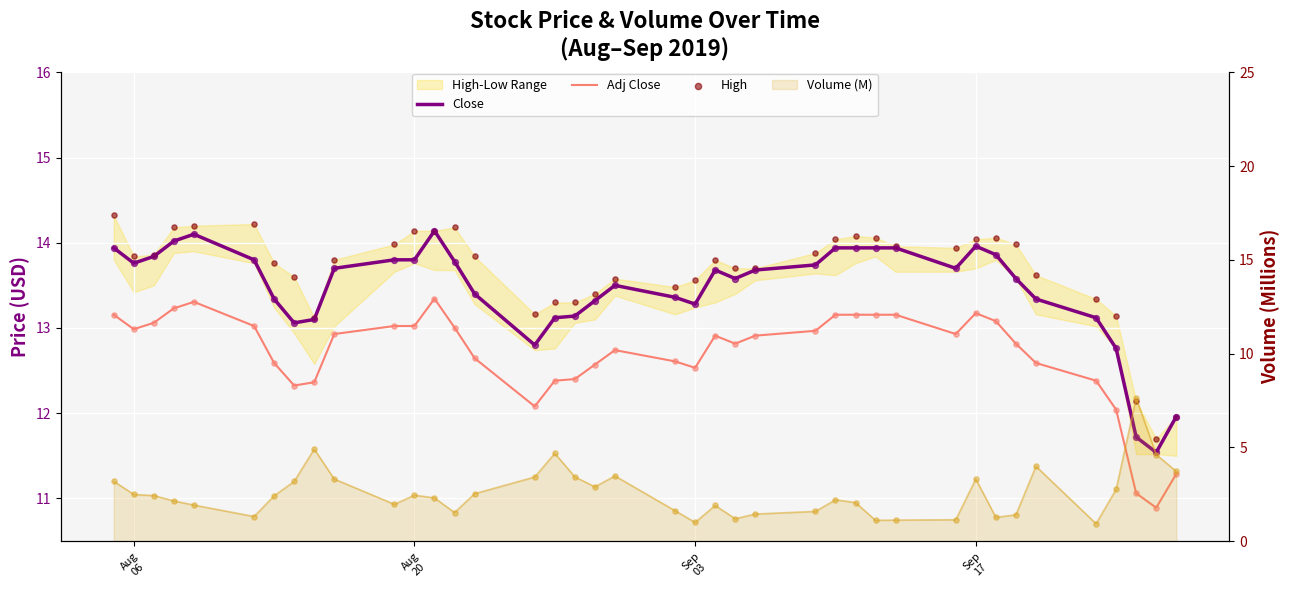

At how many categories does at least one series exceed 11?

40